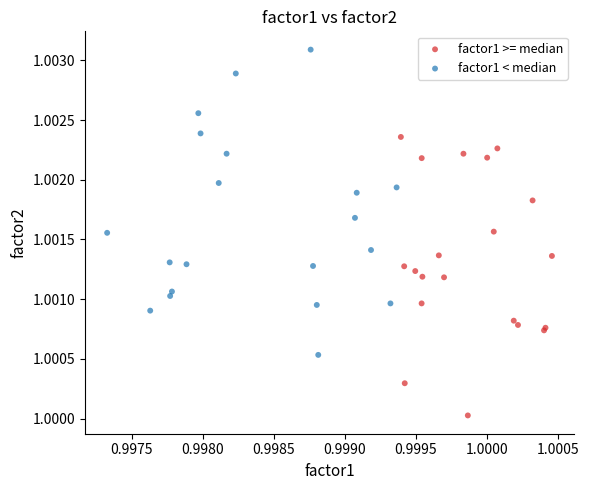

Which series contains the lowest Y value?

factor1 >= median